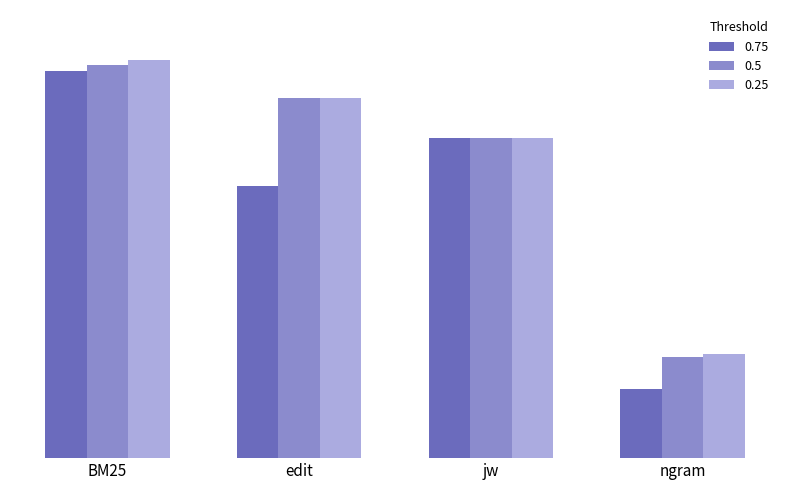

At which label does 0.75 reach its peak?

BM25